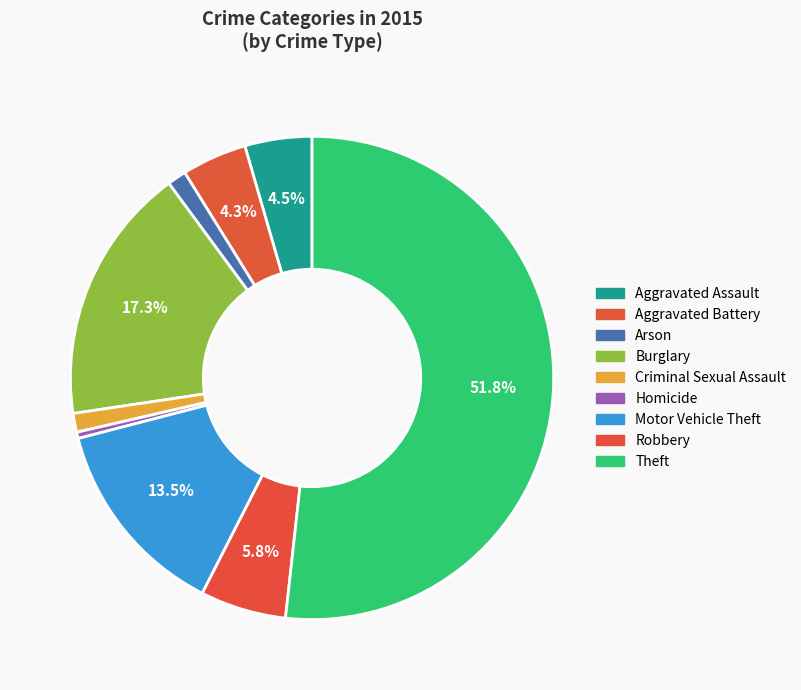

Which slice is the largest?

Theft